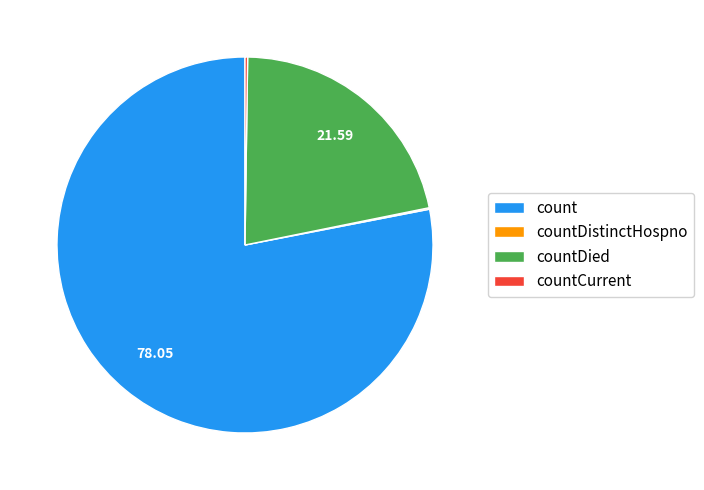

Does count account for over 50% of the chart?

Yes